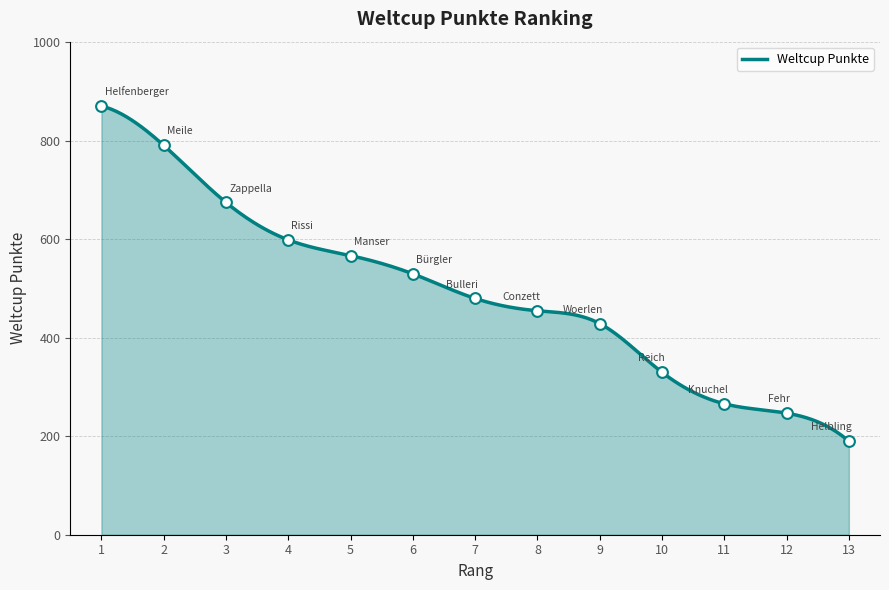

Between 8 and 10, which is larger?

8